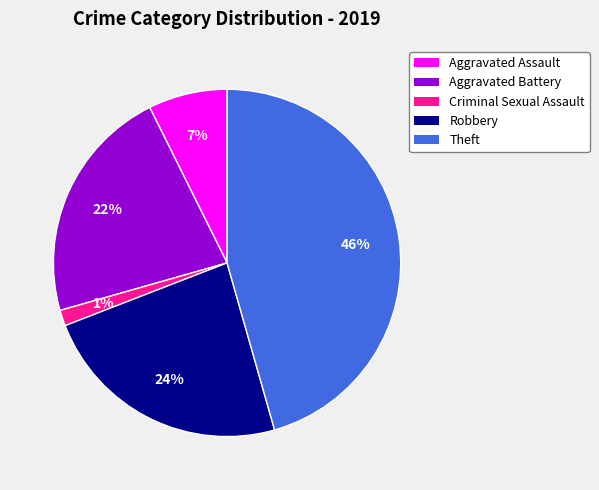

Rank the categories by value from lowest to highest.

Criminal Sexual Assault, Aggravated Assault, Aggravated Battery, Robbery, Theft